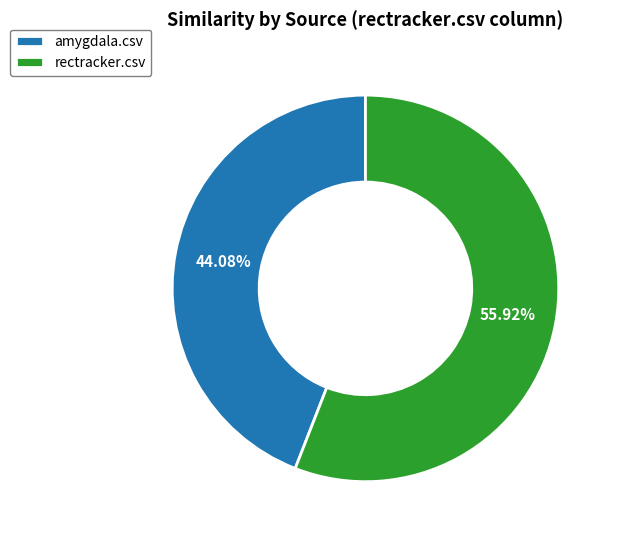

To the nearest percent, what percentage of the pie is rectracker.csv?

56%